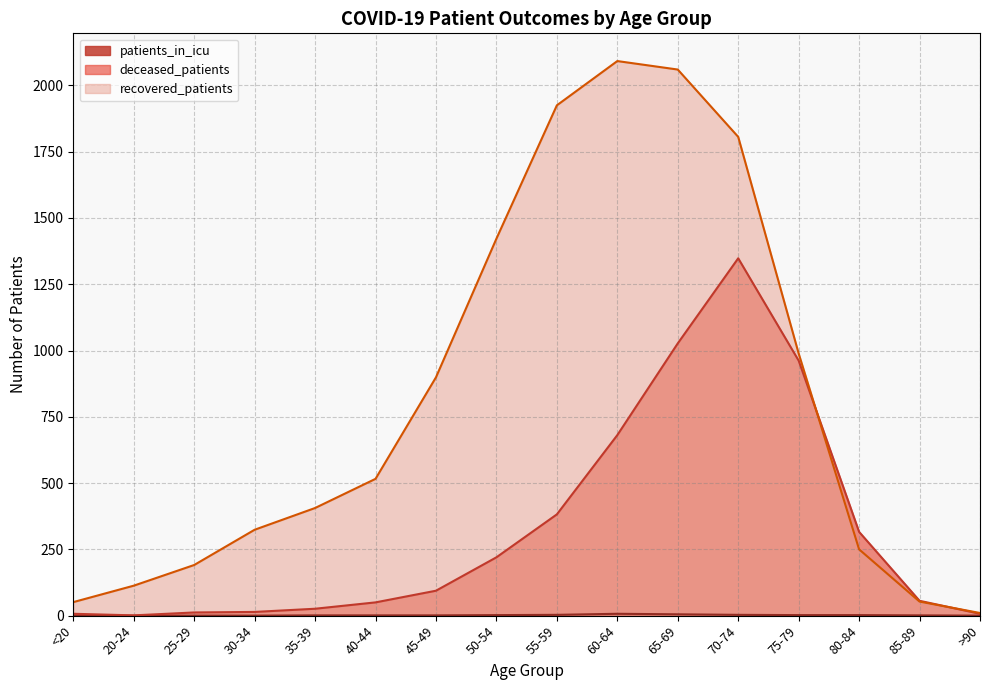

What are all the series names shown in the legend?

recovered_patients, deceased_patients, patients_in_icu